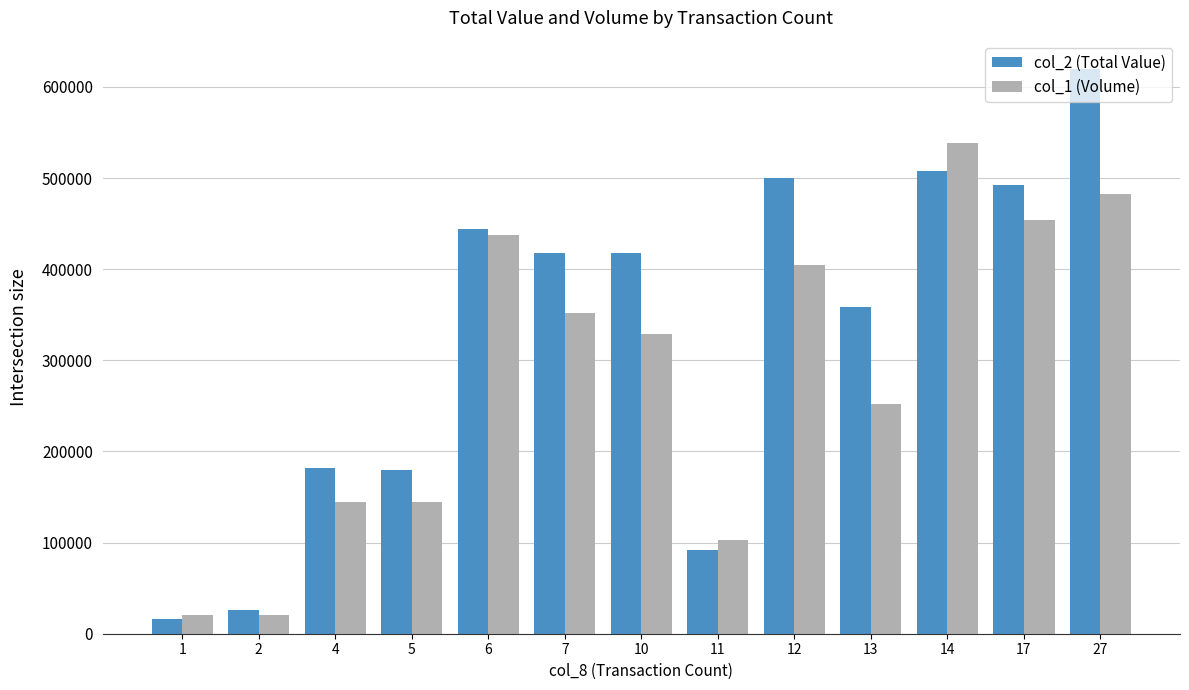

Between 6 and 17, which series saw the biggest shift?

col_2 (Total Value)